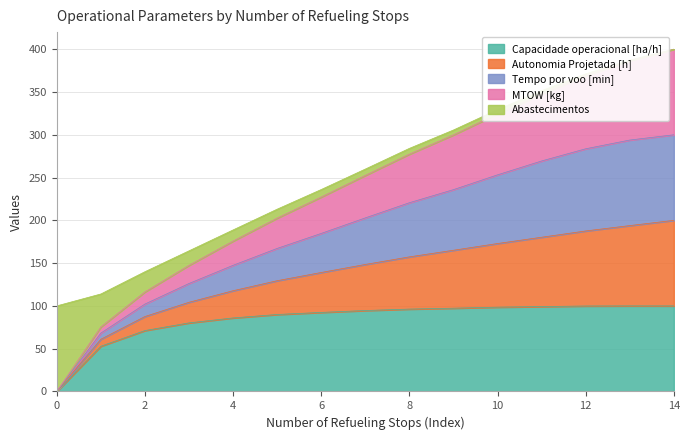

Is it true that Capacidade operacional [ha/h] equals 32.9 at 1?

False